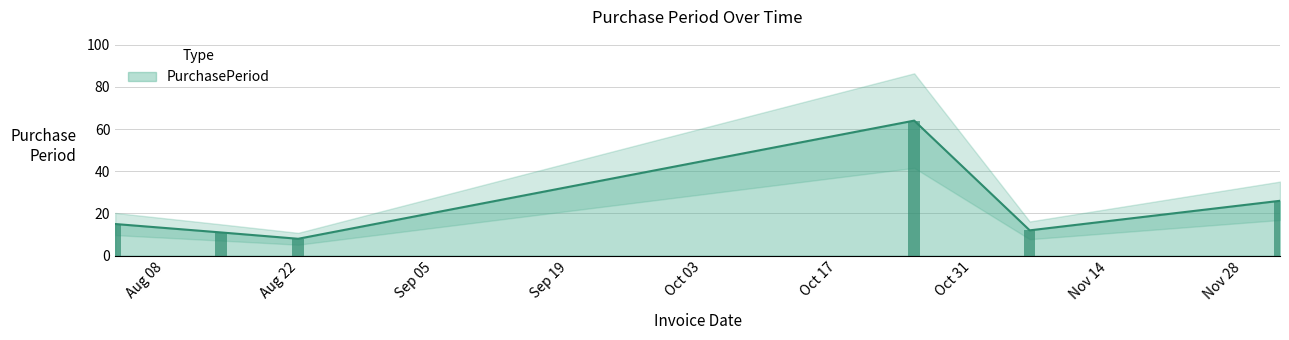

True or false: the data shows 64 at 2017-10-27.

True